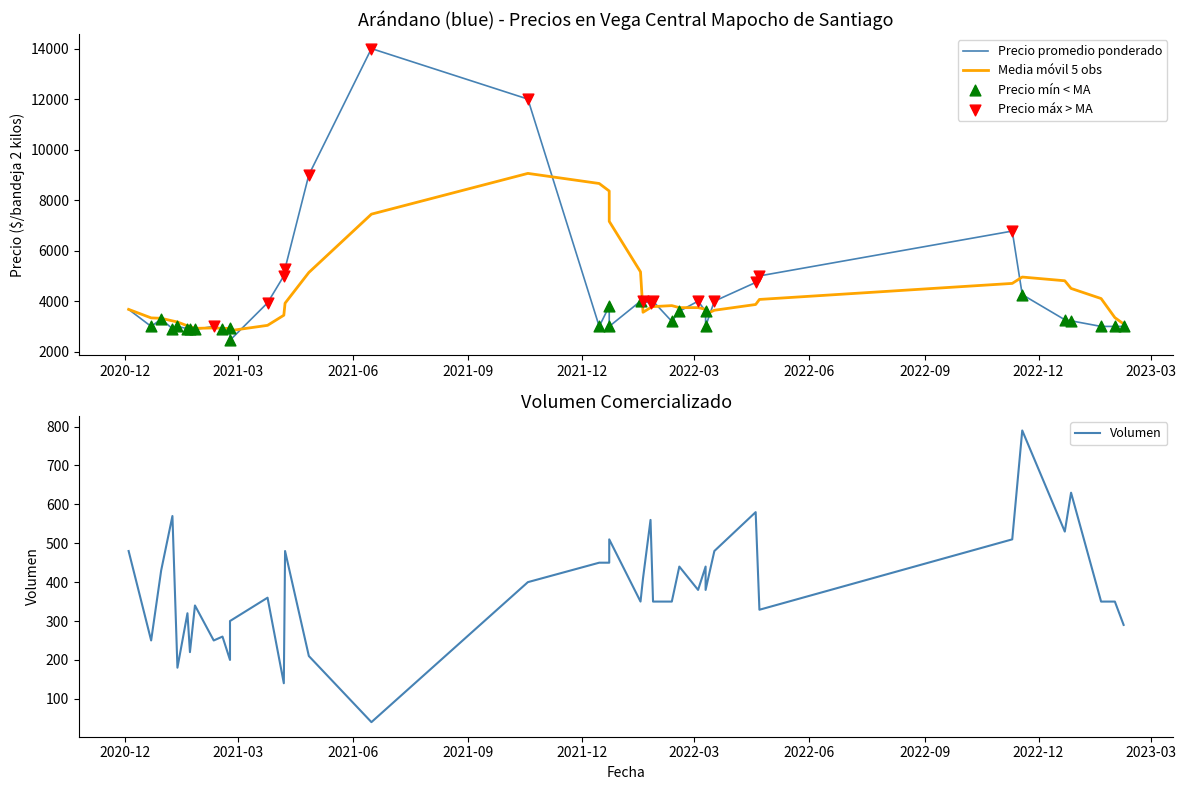

At how many categories does at least one series exceed 4778?

8